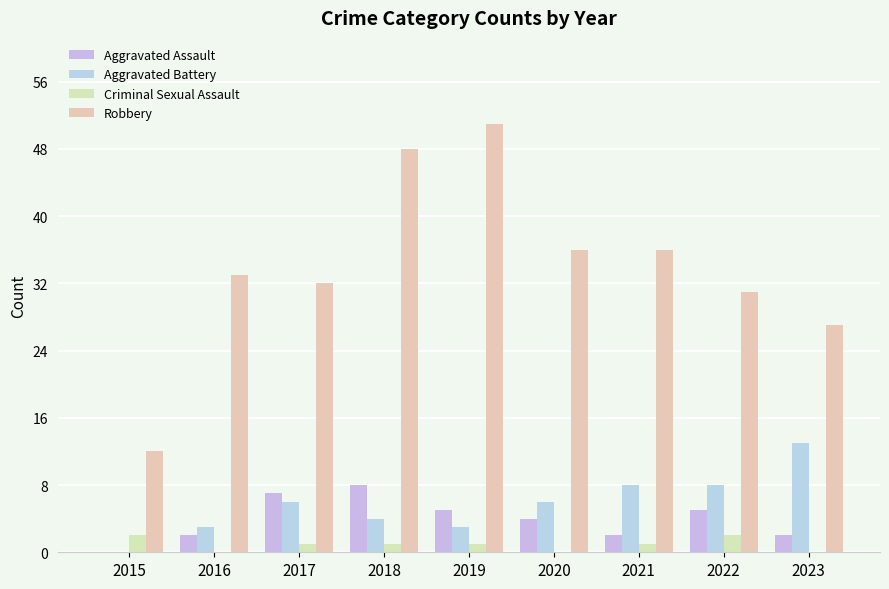

The Robbery series shows 51 at 2019. True or false?

True